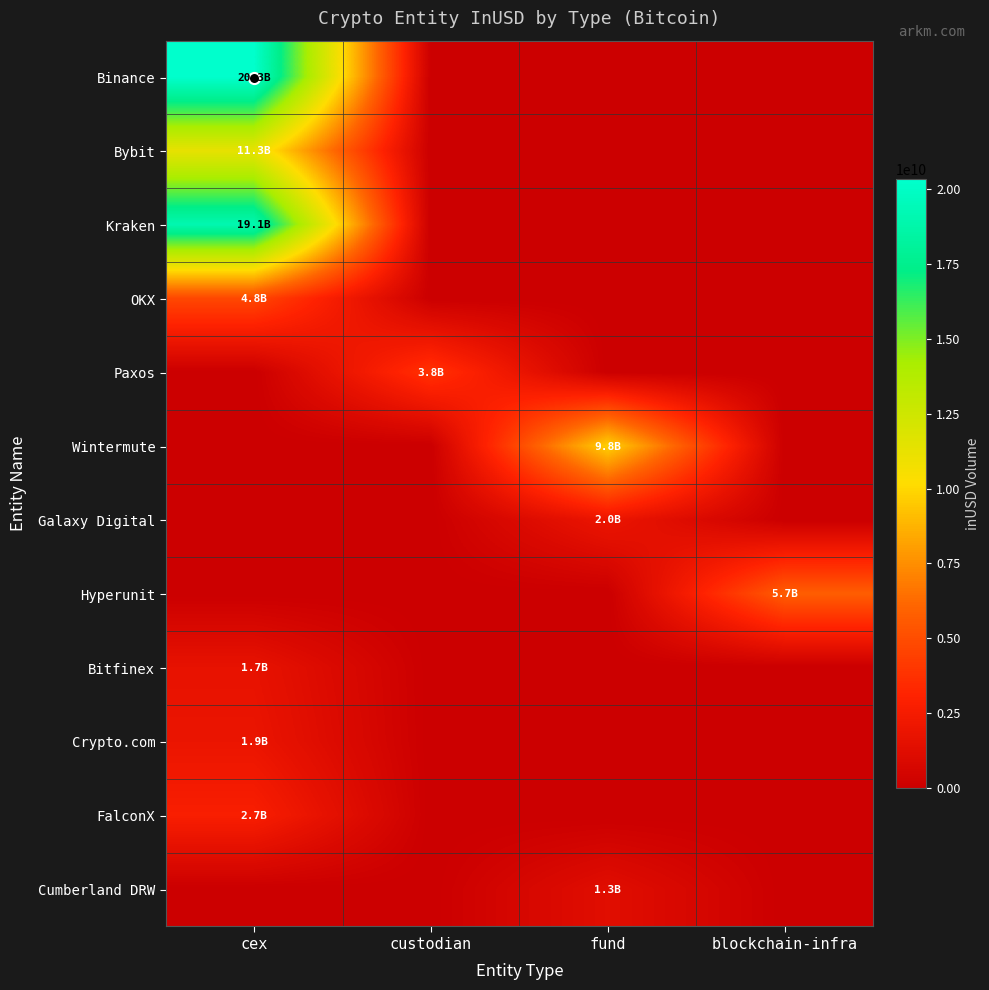

Rank the series by their maximum value, from highest to lowest.

Binance, Kraken, Bybit, Wintermute, Hyperunit, OKX, Paxos, FalconX, Galaxy Digital, Crypto.com, Bitfinex, Cumberland DRW